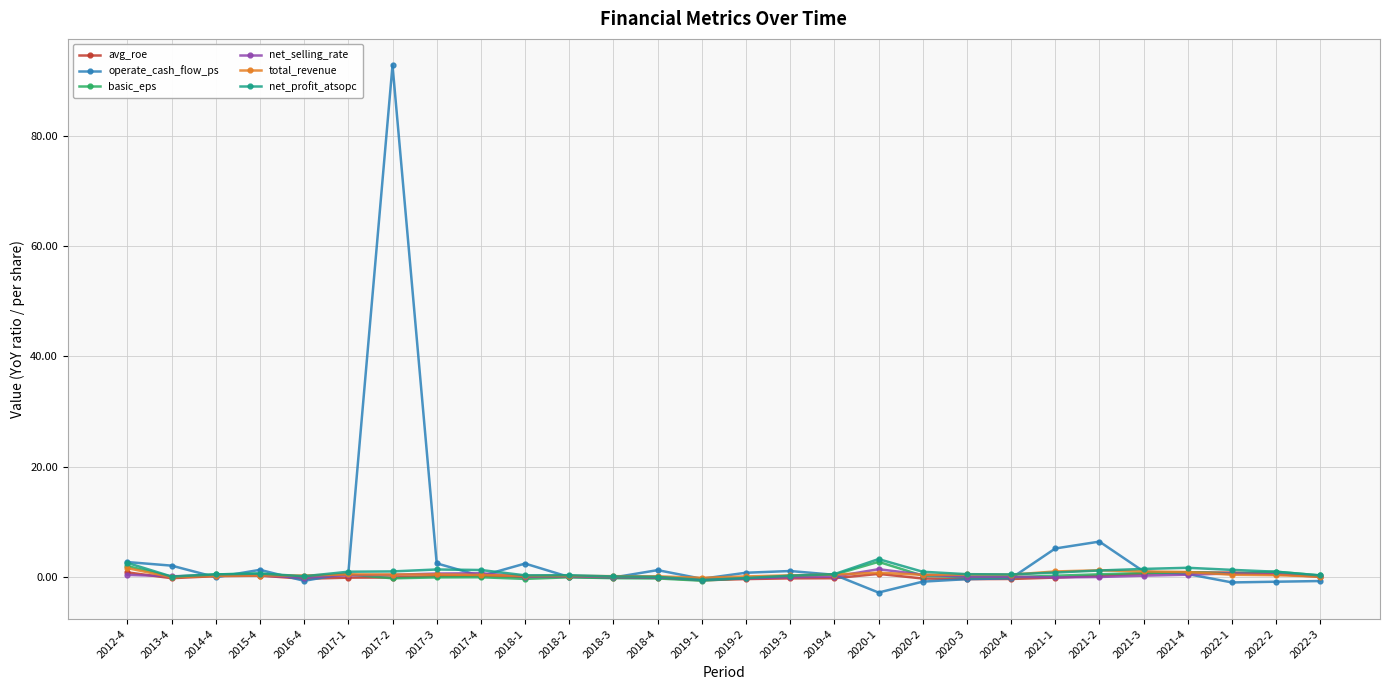

Which category has the lowest value in the operate_cash_flow_ps series?

2020-1